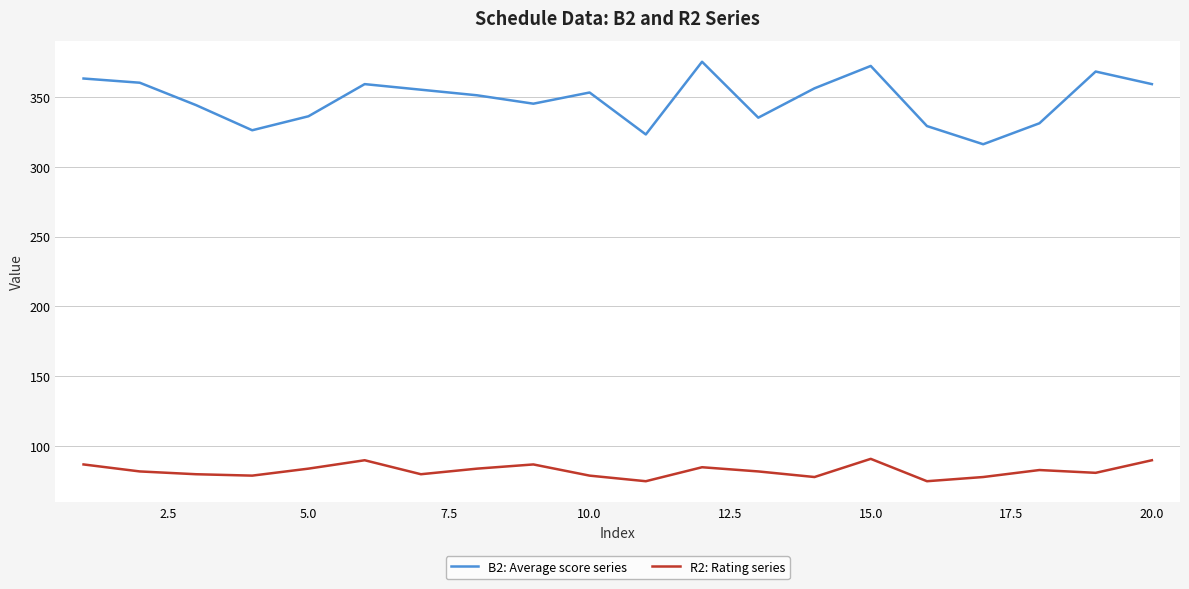

True or false: B2: Average score series and R2: Rating series cross at least once.

False